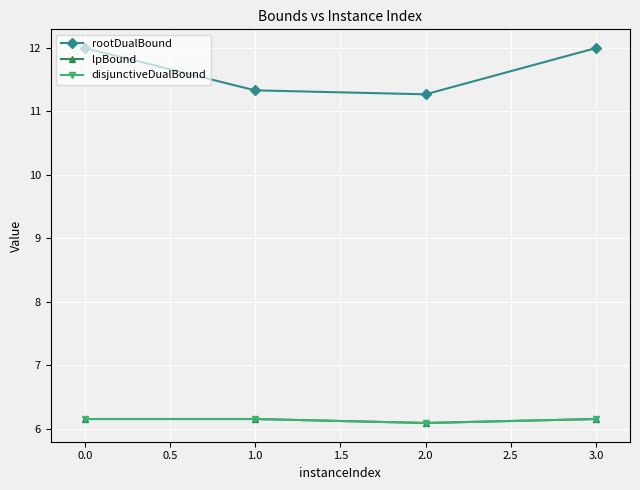

What is the greatest value displayed?

12.0